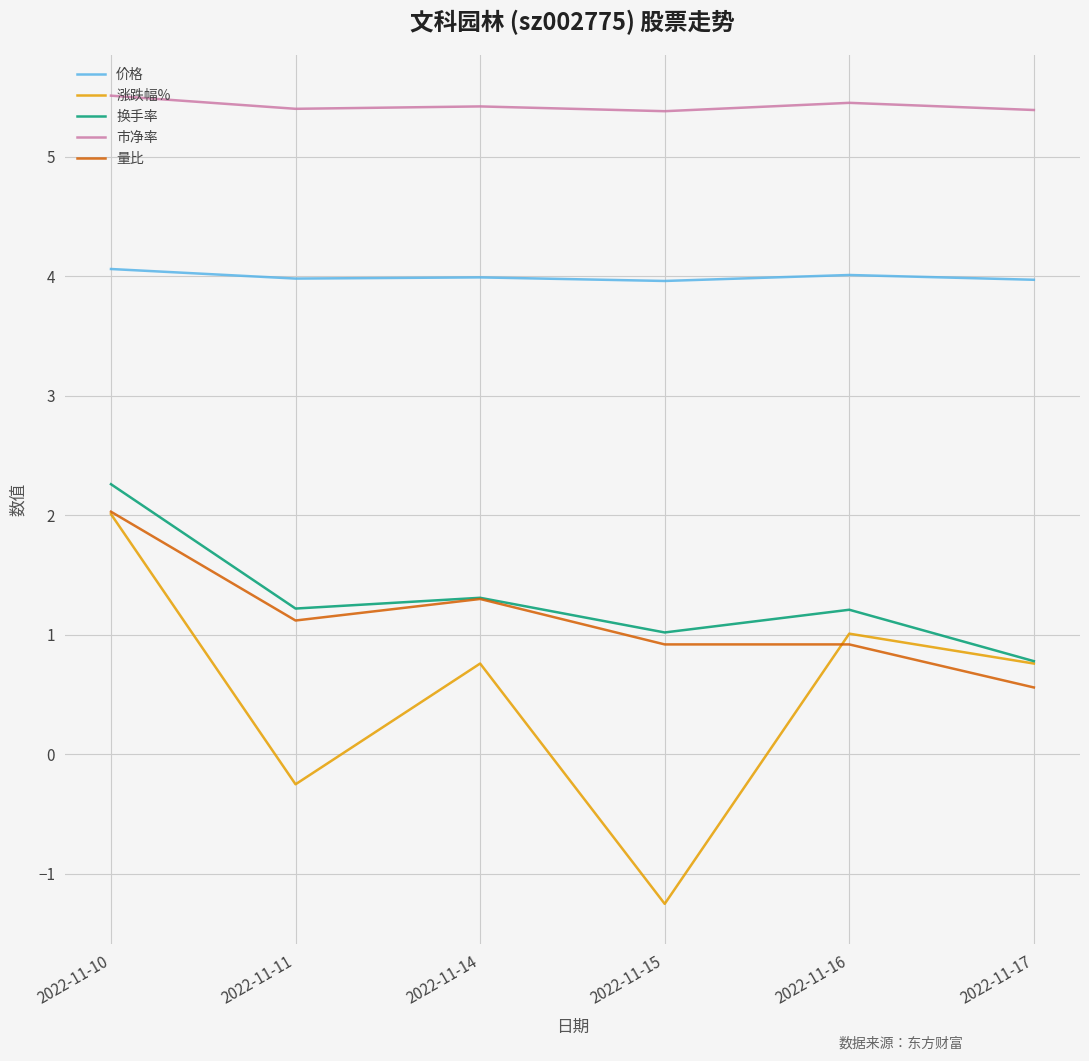

Rank the series at 2022-11-15 from lowest to highest value.

涨跌幅%, 量比, 换手率, 价格, 市净率